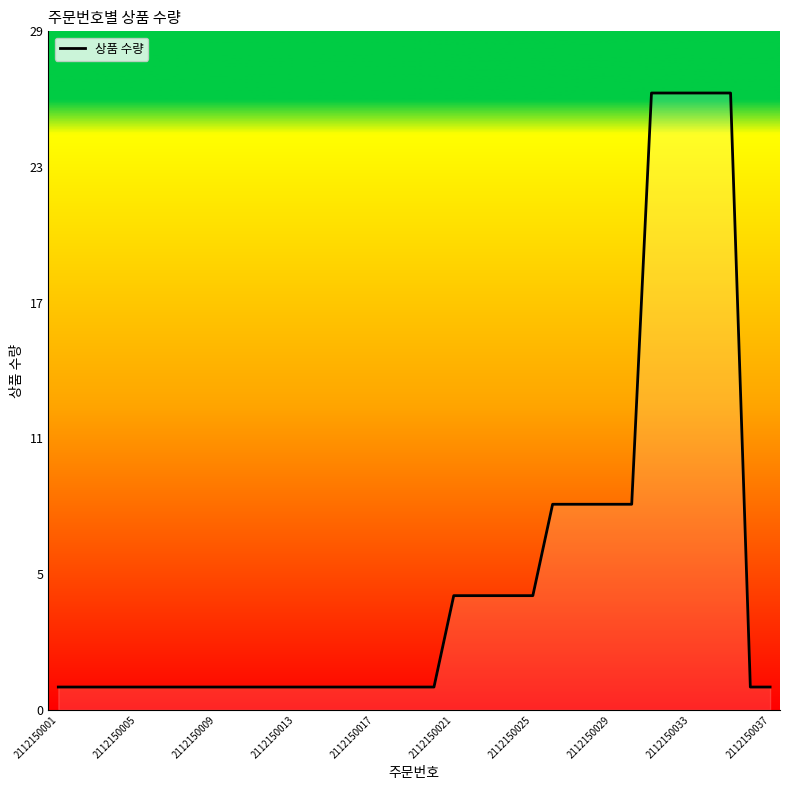

Count the number of categories in the chart.

37